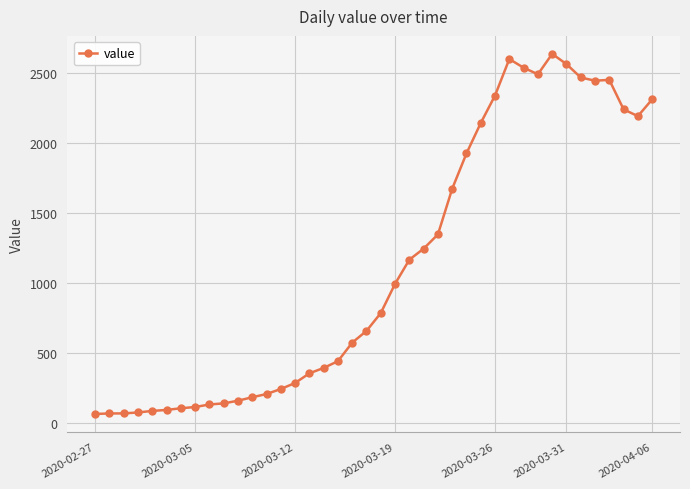

What is the maximum value shown in the chart?

2640